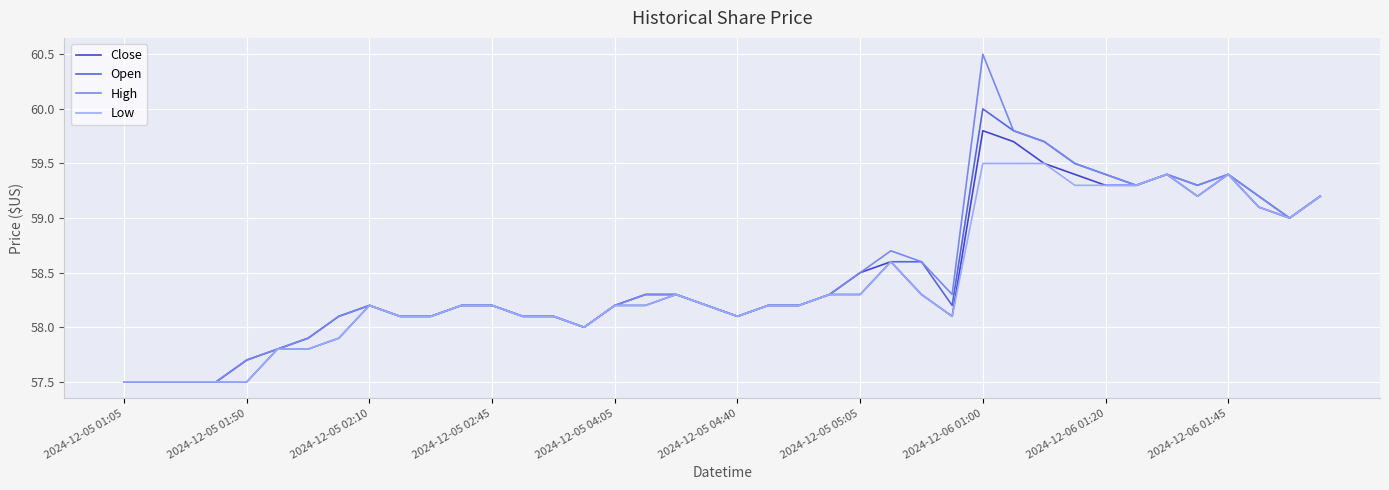

What is the lowest value of the Close series?

57.5